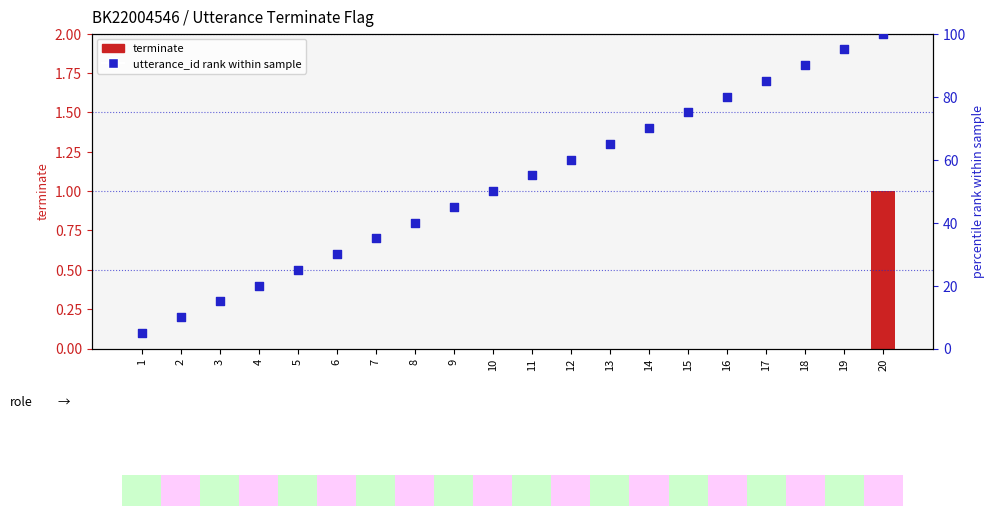

At which category is the sum across all series the highest?

20